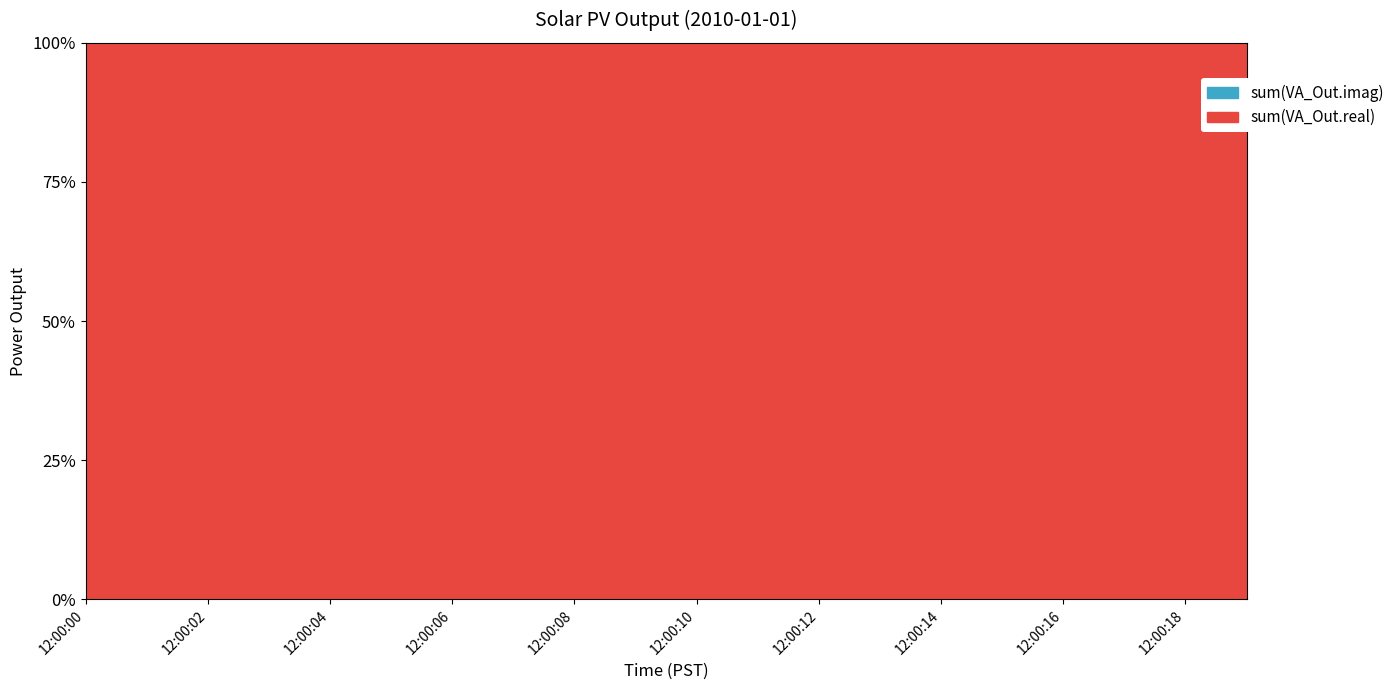

Reading left to right, transcribe all the data shown in this chart.

sum(VA_Out.real): 12:00:00=91893.8	12:00:01=91893.8	12:00:02=91893.8	12:00:03=91893.8	12:00:04=91893.8	12:00:05=91893.8	12:00:06=91893.8	12:00:07=91893.8	12:00:08=91893.8	12:00:09=91893.8	12:00:10=91893.8	12:00:11=91893.8	12:00:12=91893.8	12:00:13=91893.8	12:00:14=91893.8	12:00:15=91893.8	12:00:16=91893.8	12:00:17=91893.8	12:00:18=91893.8	12:00:19=91893.8
sum(VA_Out.imag): 12:00:00=0.0	12:00:01=0.0	12:00:02=0.0	12:00:03=0.0	12:00:04=0.0	12:00:05=0.0	12:00:06=0.0	12:00:07=0.0	12:00:08=0.0	12:00:09=0.0	12:00:10=0.0	12:00:11=0.0	12:00:12=0.0	12:00:13=0.0	12:00:14=0.0	12:00:15=0.0	12:00:16=0.0	12:00:17=0.0	12:00:18=0.0	12:00:19=0.0